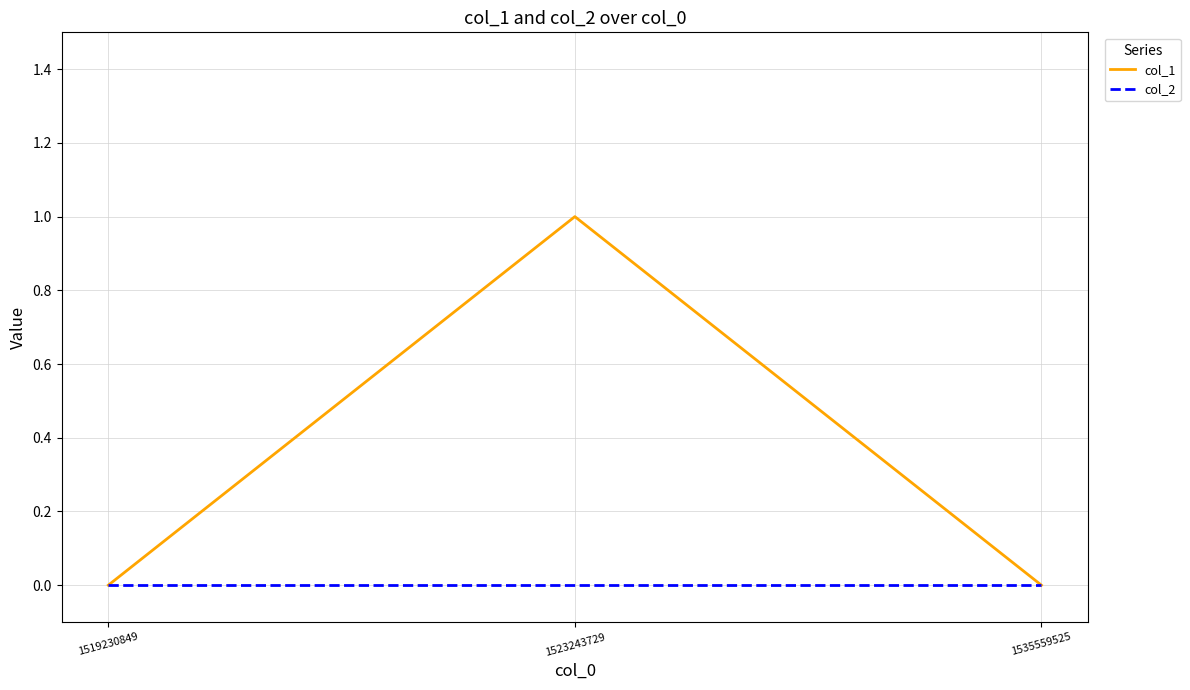

Does the chart have visible grid lines?

Yes